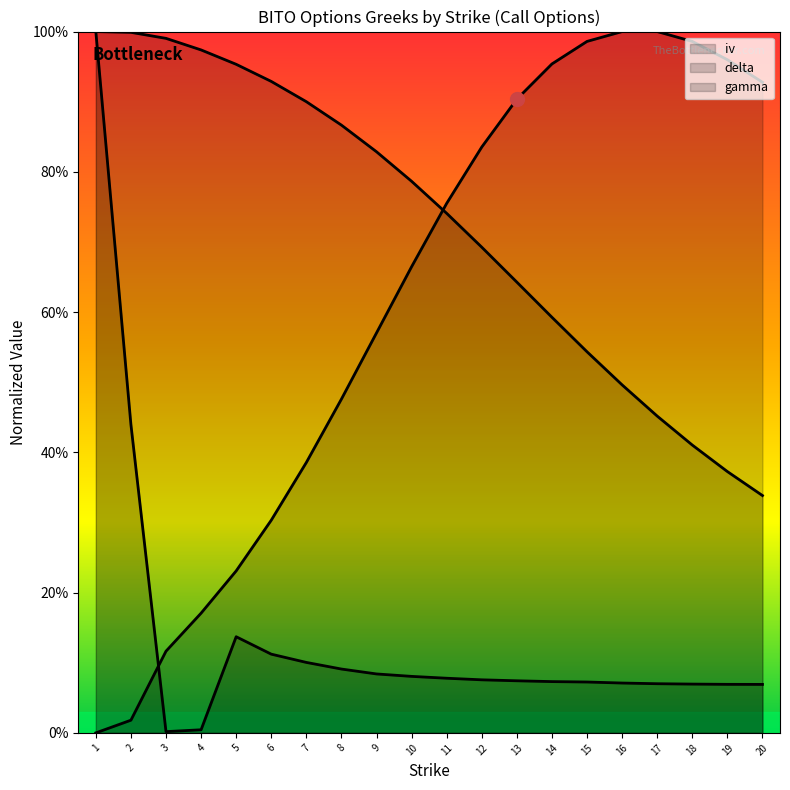

What is the approximate value of gamma at 16?

1.0